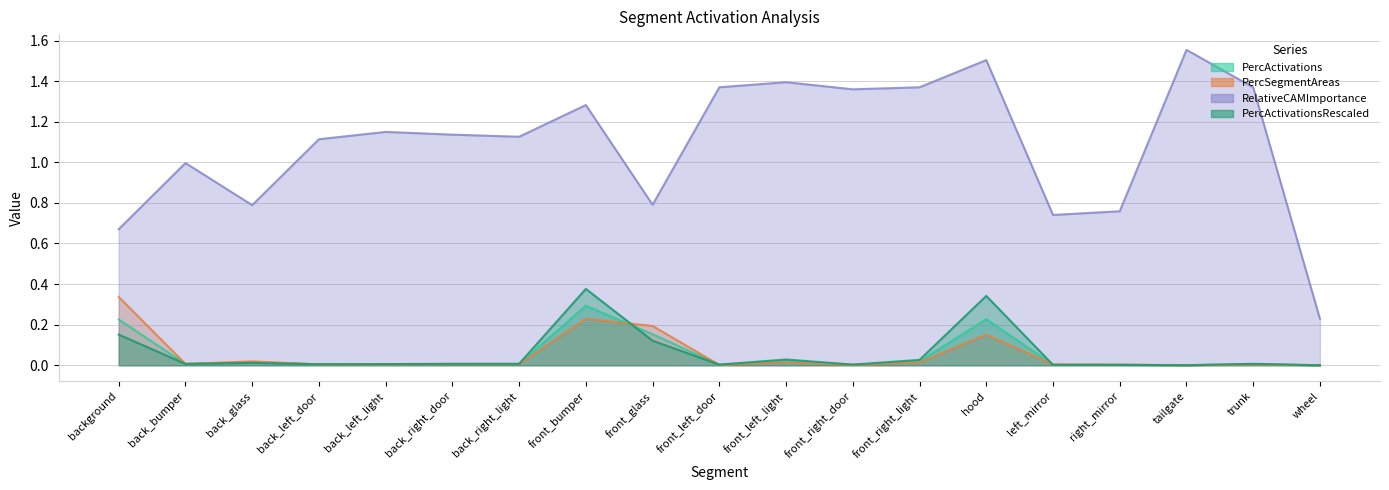

The RelativeCAMImportance series shows 0.9 at front_left_light. True or false?

False